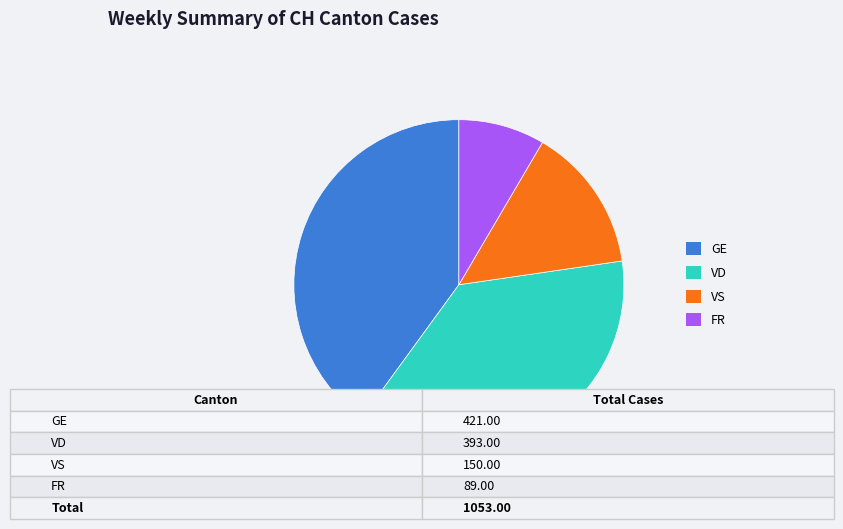

How many segments does this pie chart have?

4